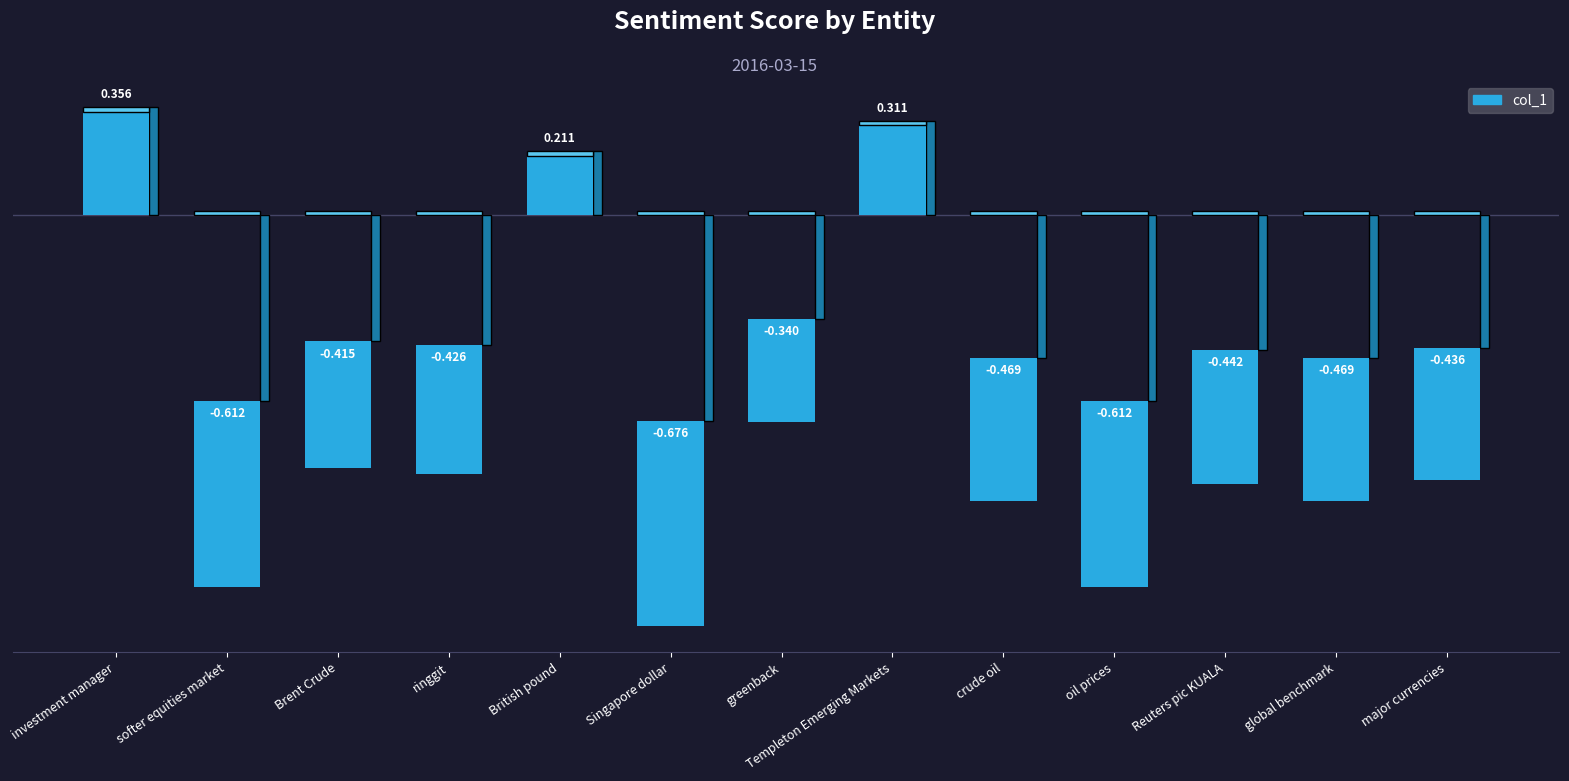

What is the sum of the values at oil prices and ringgit?

-1.0